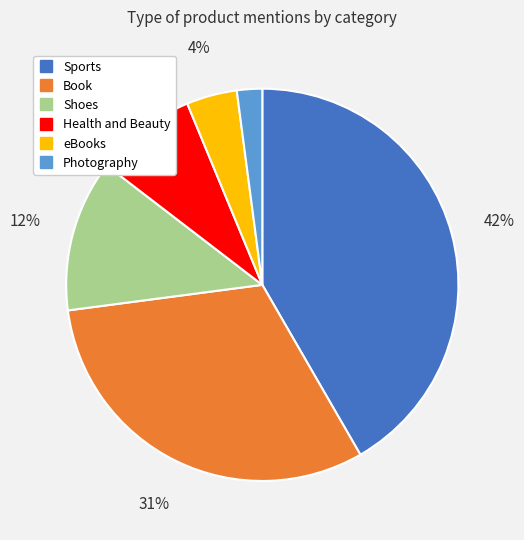

To the nearest percent, what is the combined percentage of eBooks and Photography?

6%